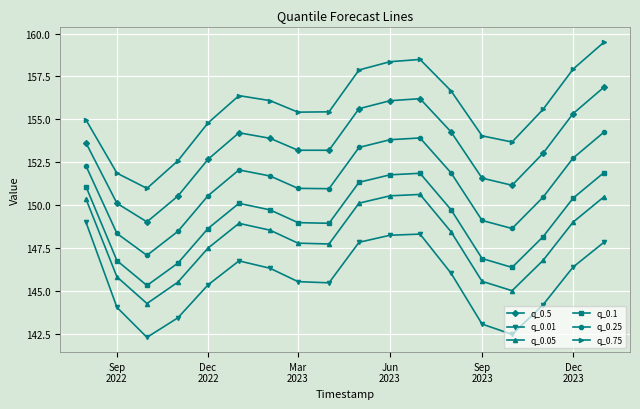

Which series has the largest range (max minus min)?

q_0.75